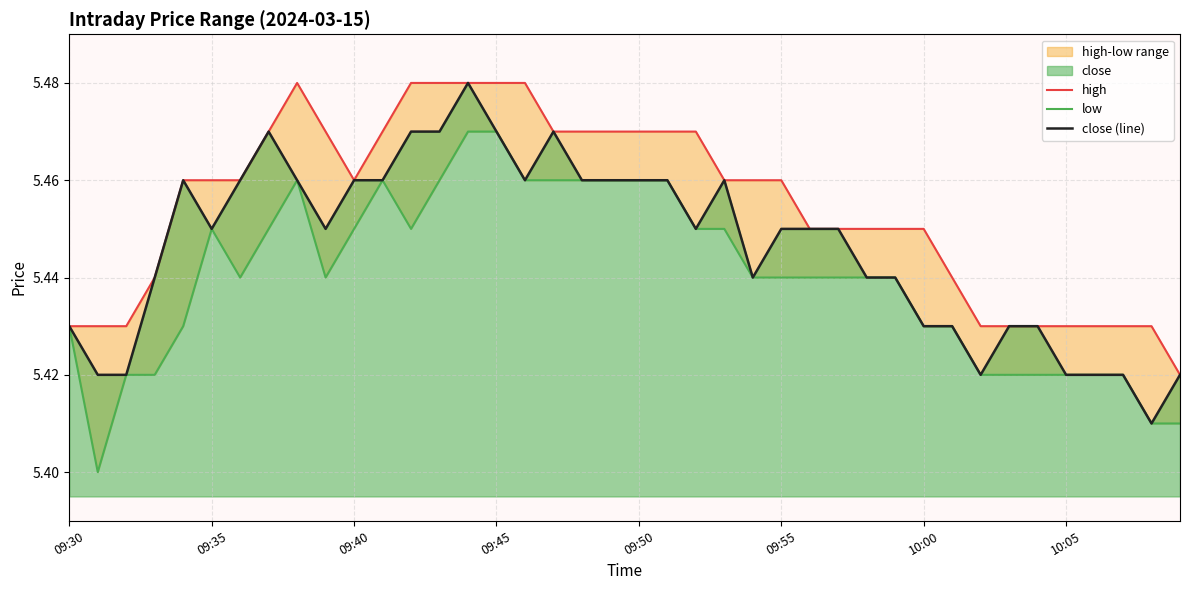

Reading left to right, extract all data points from this chart.

high: 5.4	5.4	5.4	5.4	5.5	5.5	5.5	5.5	5.5	5.5	5.5	5.5	5.5	5.5	5.5	5.5	5.5	5.5	5.5	5.5	5.5	5.5	5.5	5.5	5.5	5.5	5.5	5.5	5.5	5.5	5.5	5.4	5.4	5.4	5.4	5.4	5.4	5.4	5.4	5.4
low: 5.4	5.4	5.4	5.4	5.4	5.5	5.4	5.5	5.5	5.4	5.5	5.5	5.5	5.5	5.5	5.5	5.5	5.5	5.5	5.5	5.5	5.5	5.5	5.5	5.4	5.4	5.4	5.4	5.4	5.4	5.4	5.4	5.4	5.4	5.4	5.4	5.4	5.4	5.4	5.4
close (line): 5.4	5.4	5.4	5.4	5.5	5.5	5.5	5.5	5.5	5.5	5.5	5.5	5.5	5.5	5.5	5.5	5.5	5.5	5.5	5.5	5.5	5.5	5.5	5.5	5.4	5.5	5.5	5.5	5.4	5.4	5.4	5.4	5.4	5.4	5.4	5.4	5.4	5.4	5.4	5.4